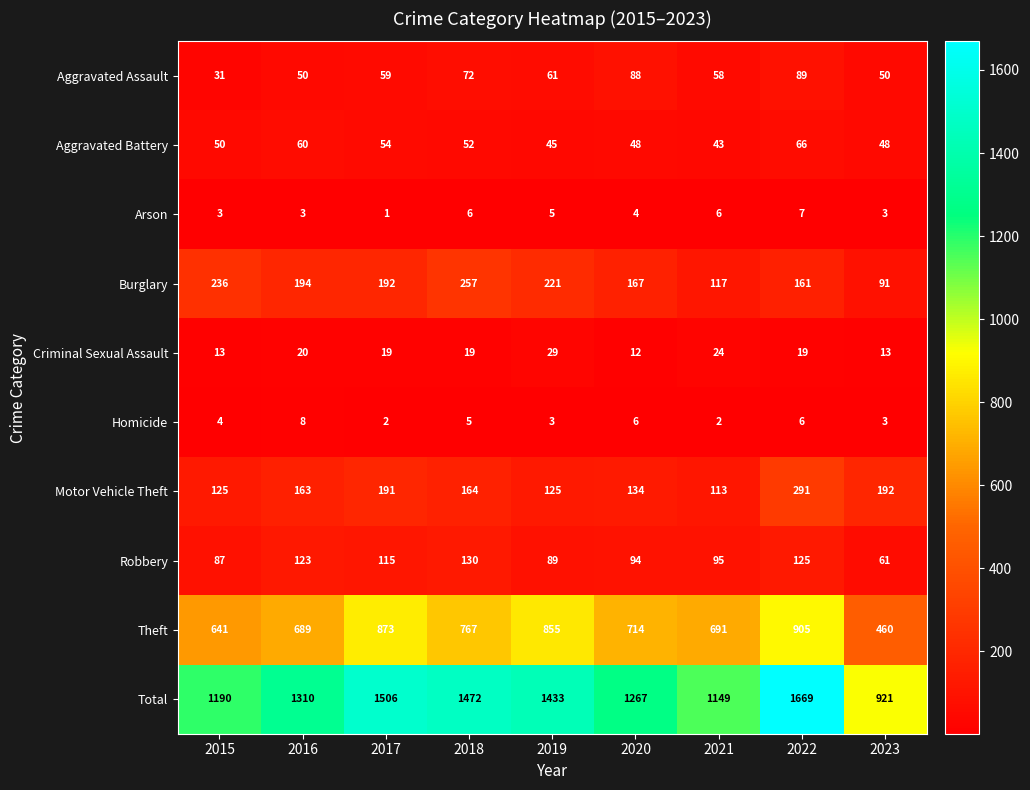

What is the difference between the maximum and second lowest values in the Criminal Sexual Assault series?

16